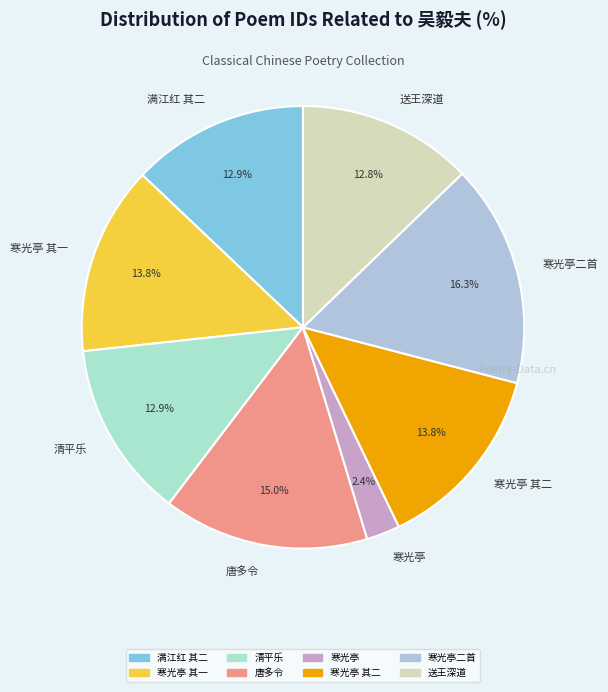

How many segments does this pie chart have?

8